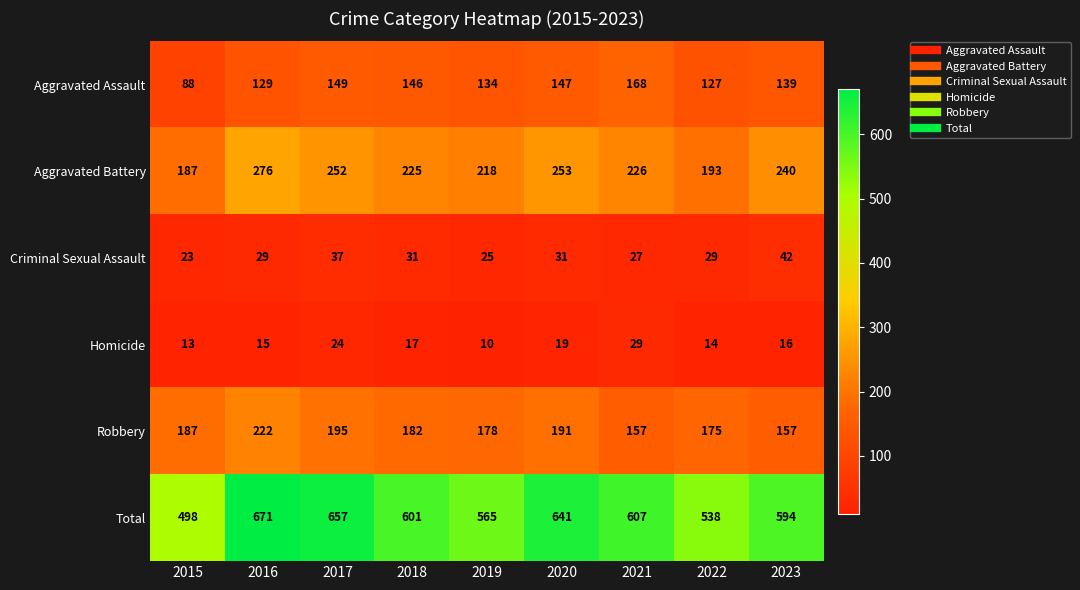

What is the smallest value displayed?

10